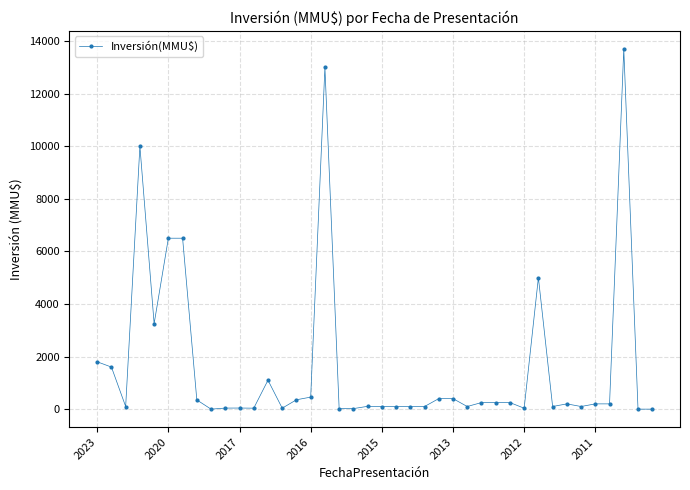

True or false: there are more than 0 points higher than both neighbors.

True